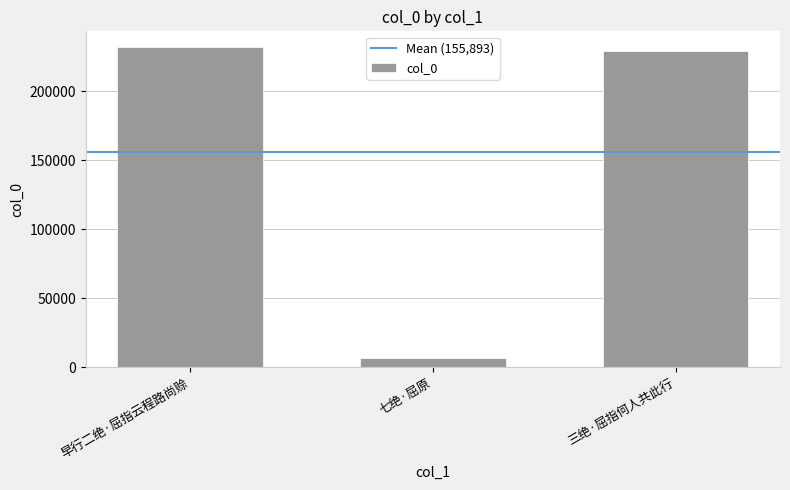

Reading right to left, what are all the values shown in this chart?

229267	6609	231803